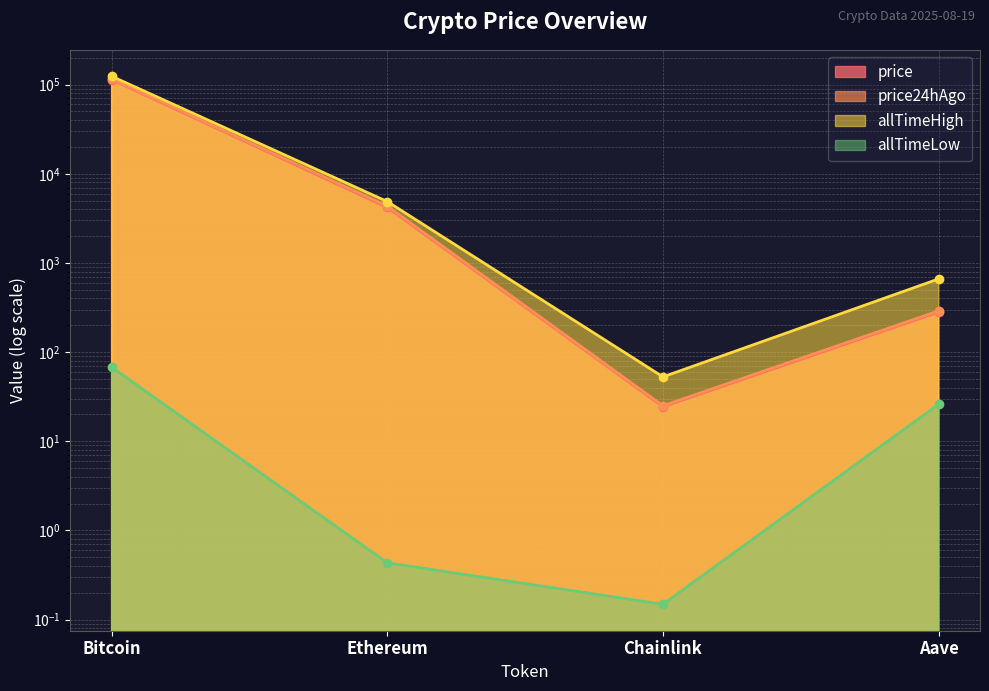

True or false: allTimeLow and price intersect in this chart.

False